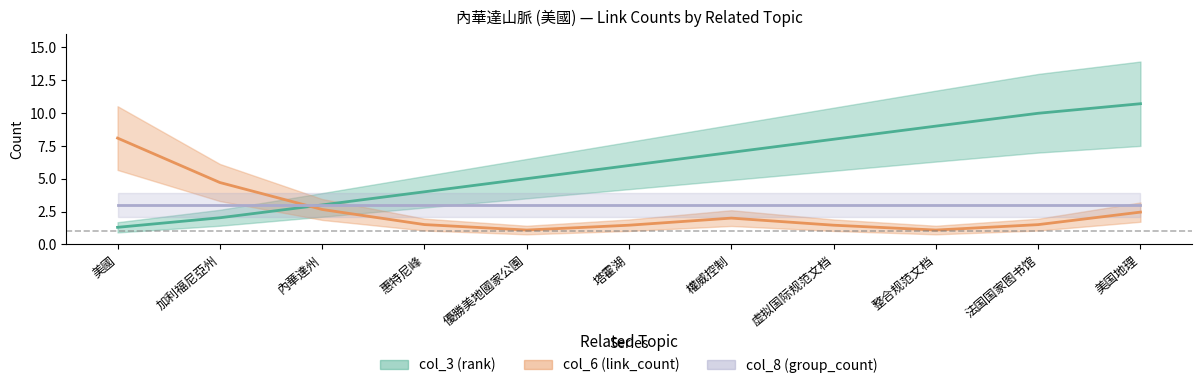

Which series has the widest spread of values?

col_3 (rank)